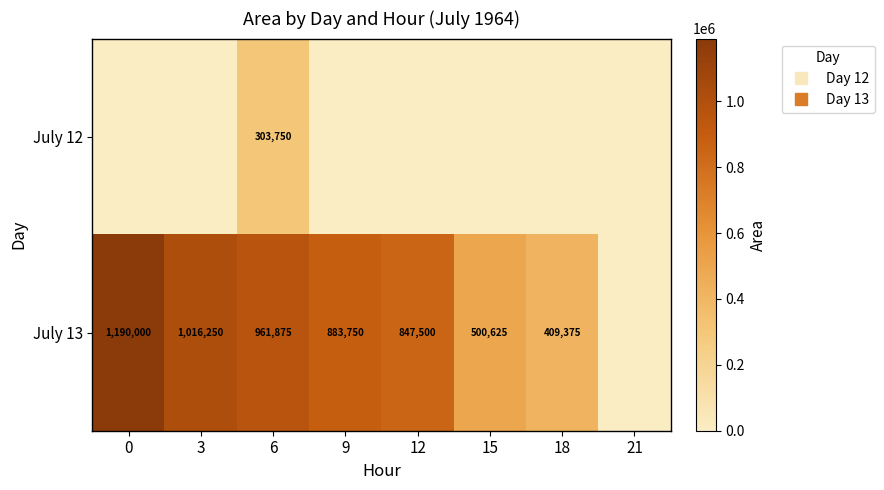

The July 12 series shows 139122 at 15. True or false?

False